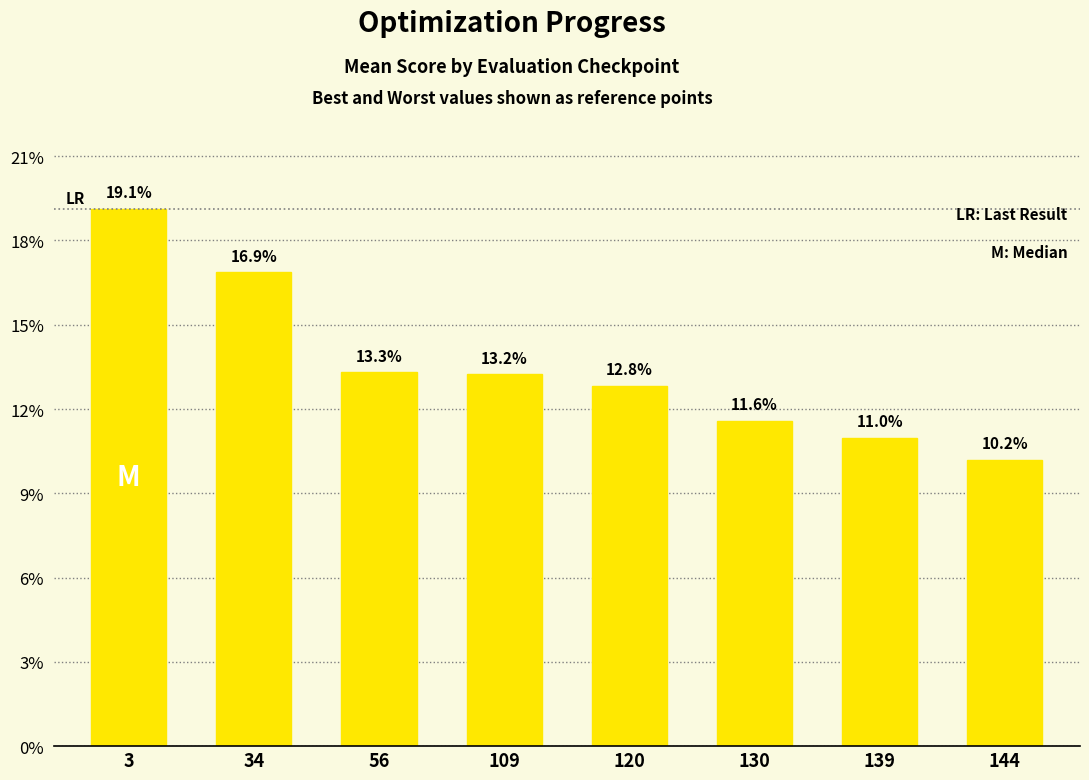

Count the values in the range 0 to 1.

8